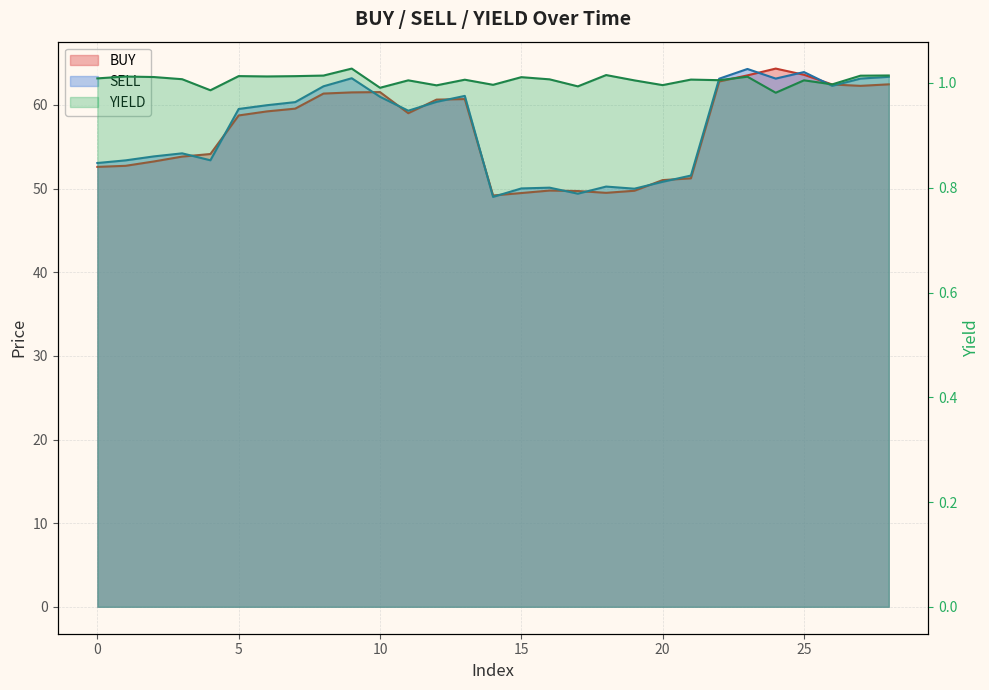

Reading left to right, transcribe all the data shown in this chart.

BUY: 0=52.6	1=52.7	2=53.2	3=53.8	4=54.1	5=58.8	6=59.2	7=59.6	8=61.4	9=61.5	10=61.5	11=59.0	12=60.6	13=60.7	14=49.2	15=49.5	16=49.8	17=49.7	18=49.5	19=49.7	20=51.0	21=51.2	22=62.8	23=63.5	24=64.4	25=63.6	26=62.5	27=62.3	28=62.5
SELL: 0=53.1	1=53.4	2=53.9	3=54.2	4=53.4	5=59.5	6=60.0	7=60.3	8=62.2	9=63.2	10=61.0	11=59.3	12=60.4	13=61.1	14=49.0	15=50.0	16=50.1	17=49.4	18=50.2	19=50.0	20=50.8	21=51.6	22=63.1	23=64.3	24=63.2	25=63.9	26=62.3	27=63.2	28=63.4
YIELD: 0=1.0	1=1.0	2=1.0	3=1.0	4=1.0	5=1.0	6=1.0	7=1.0	8=1.0	9=1.0	10=1.0	11=1.0	12=1.0	13=1.0	14=1.0	15=1.0	16=1.0	17=1.0	18=1.0	19=1.0	20=1.0	21=1.0	22=1.0	23=1.0	24=1.0	25=1.0	26=1.0	27=1.0	28=1.0